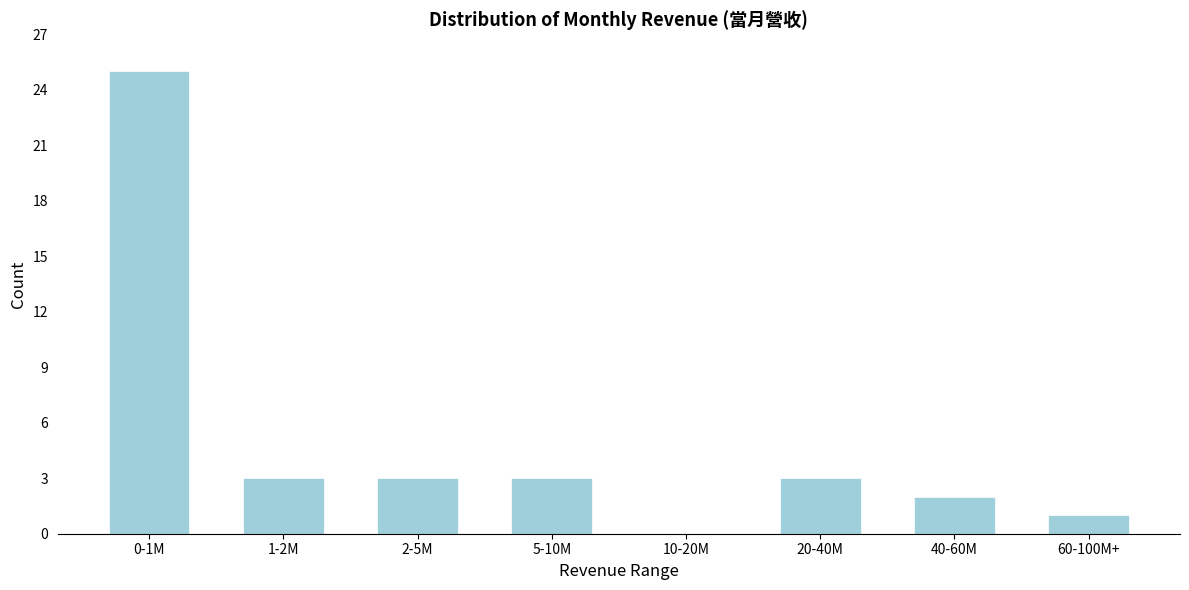

Reading right to left, list all the values displayed in this chart.

60-100M+=1	40-60M=2	20-40M=3	10-20M=0	5-10M=3	2-5M=3	1-2M=3	0-1M=25